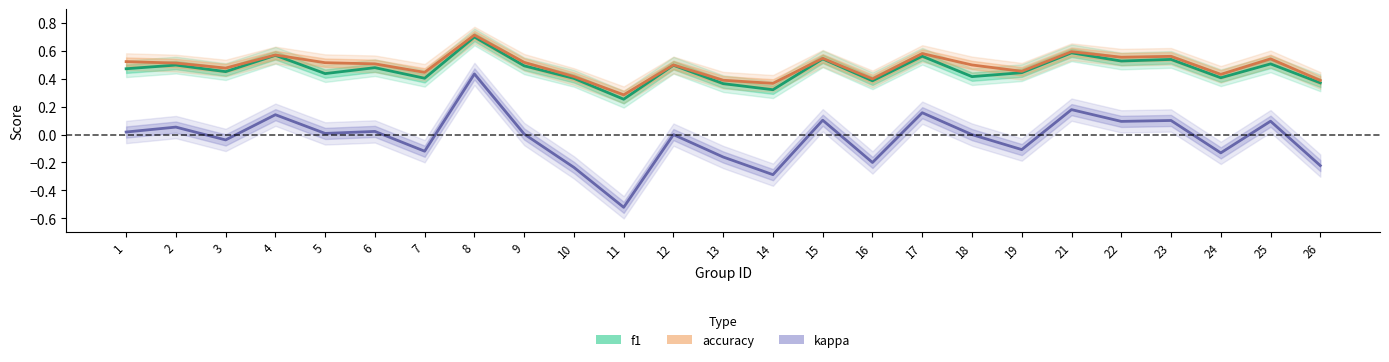

What is the spread (max minus min) of values at 18?

0.5